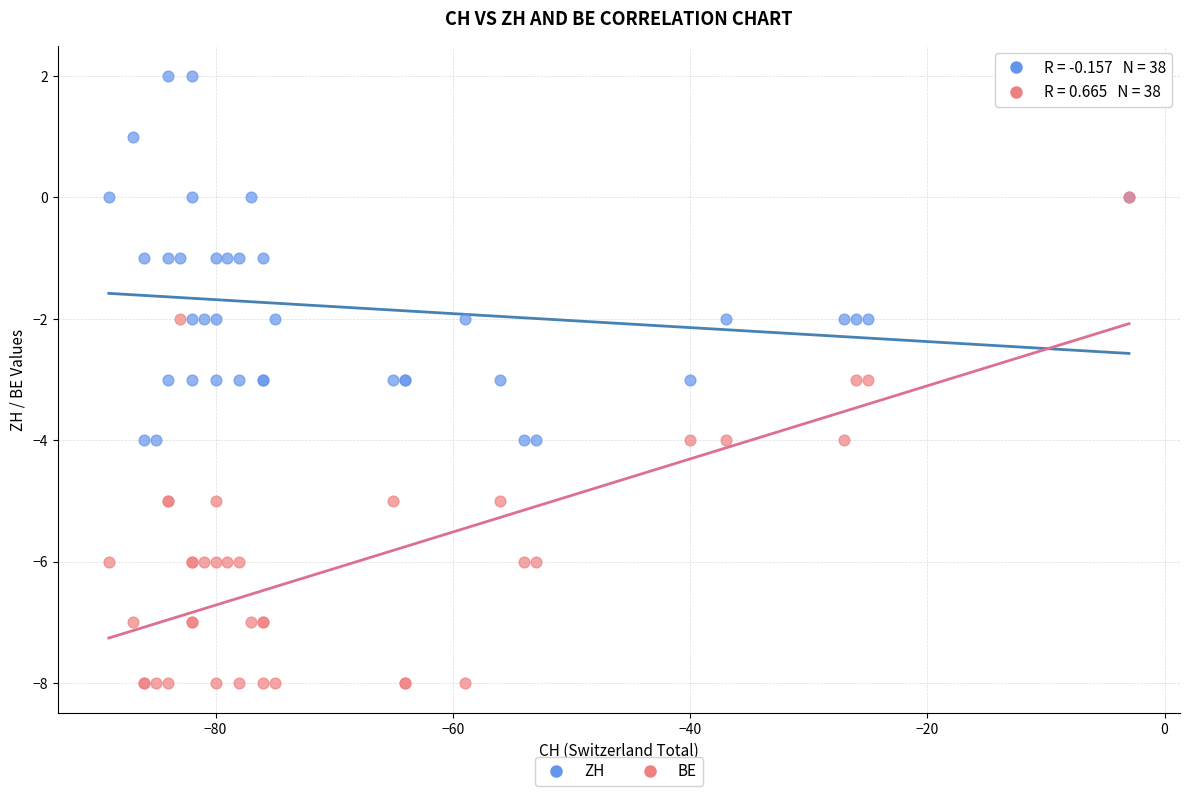

Which series reaches the minimum Y coordinate?

BE